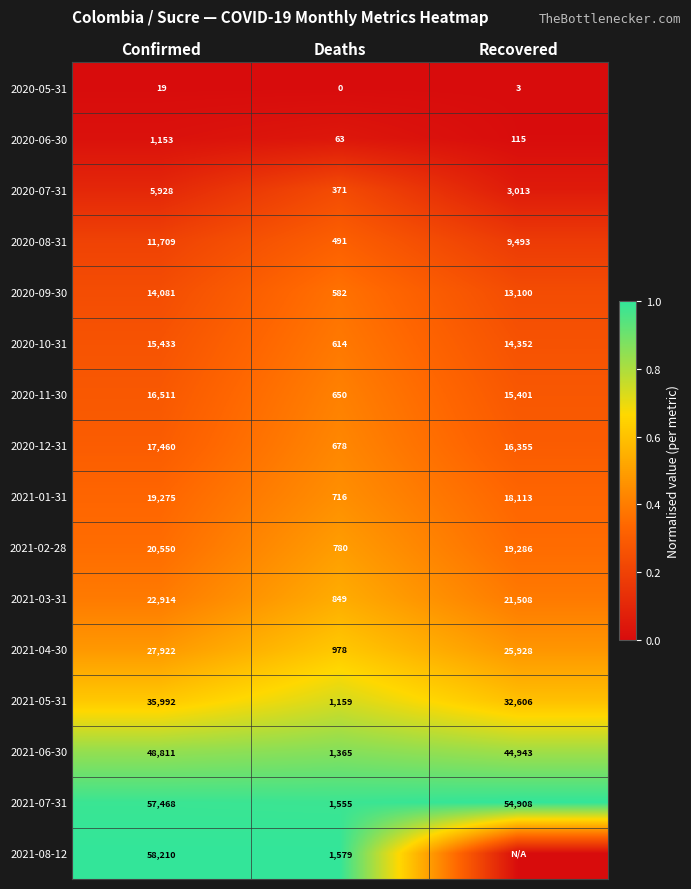

The value of 2021-06-30 at Recovered is 25728. True or false?

False